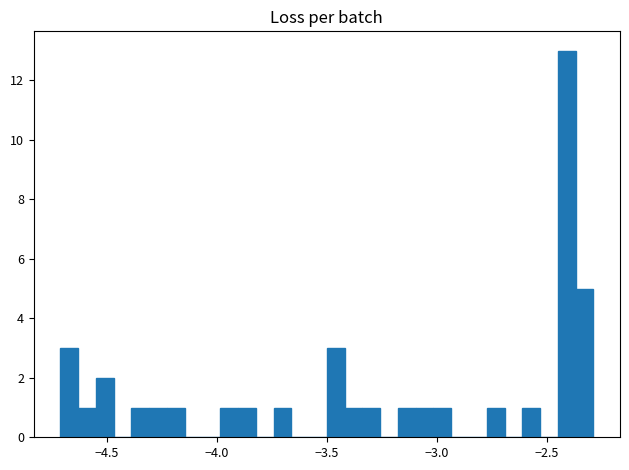

Around what value on the x-axis is the tallest bar? Give the approximate position of its centre, as read against the axis.

-2.40